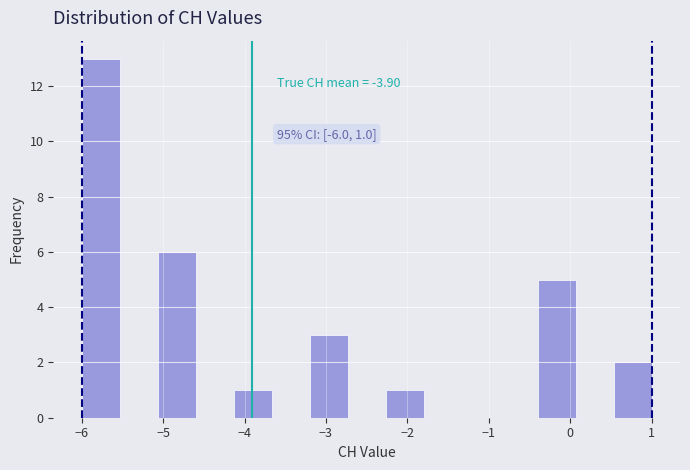

Which range on the x-axis has the tallest bar?

-6.0 to -5.5